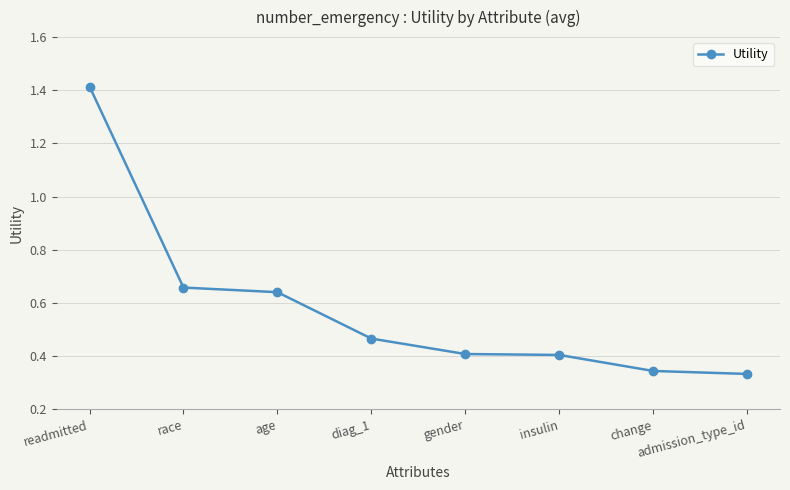

Which has a higher value, age or diag_1?

age